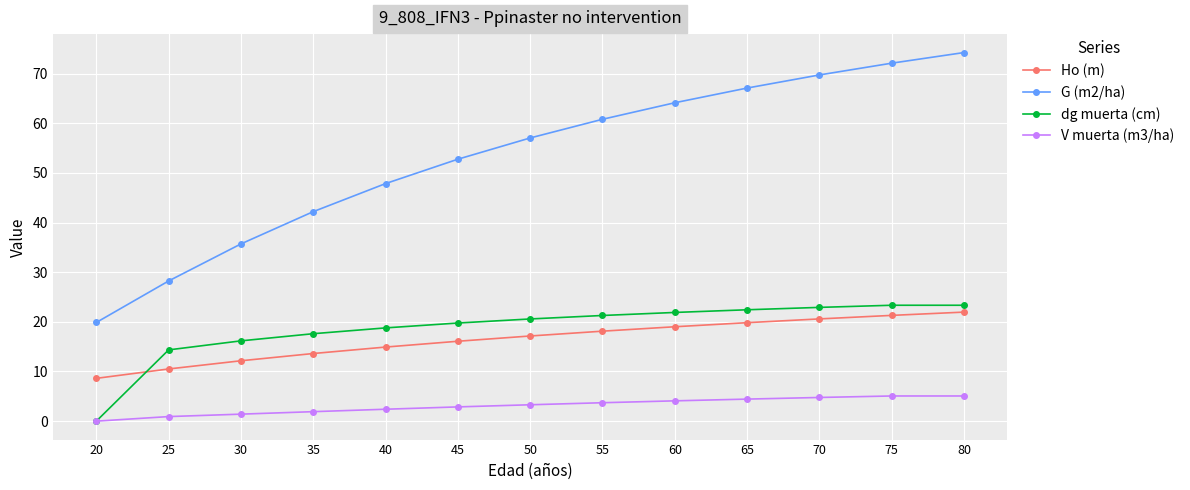

Which series has the widest spread of values?

G (m2/ha)